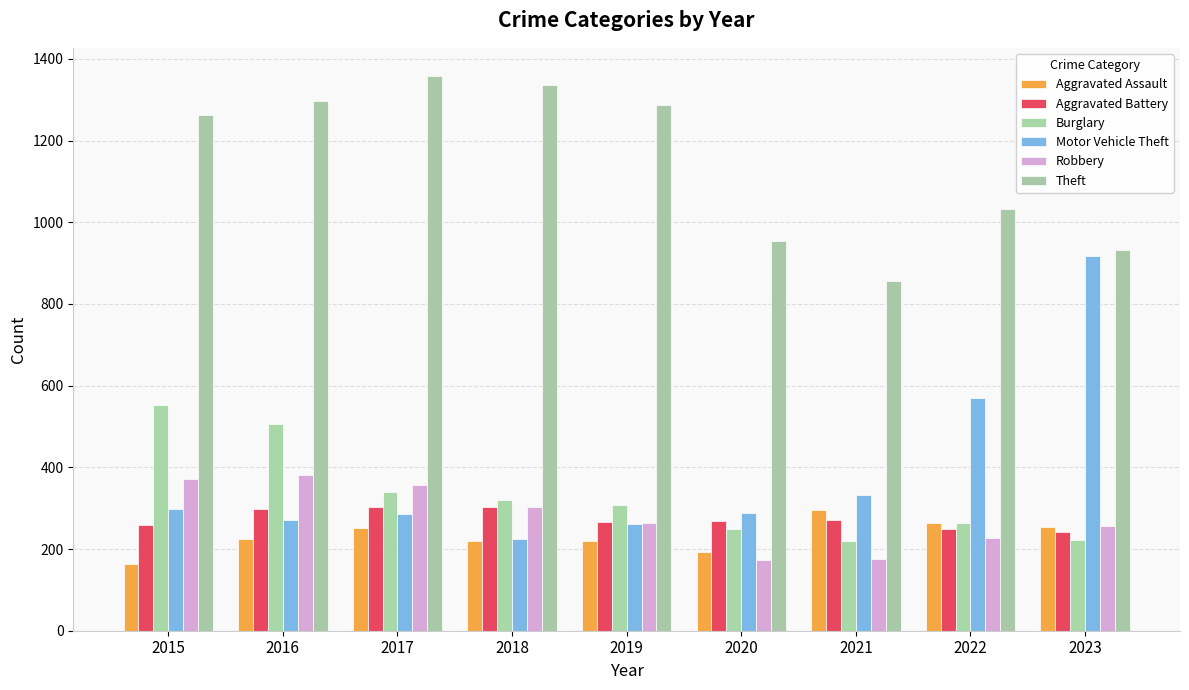

Rank the series at 2023 from lowest to highest value.

Burglary, Aggravated Battery, Aggravated Assault, Robbery, Motor Vehicle Theft, Theft